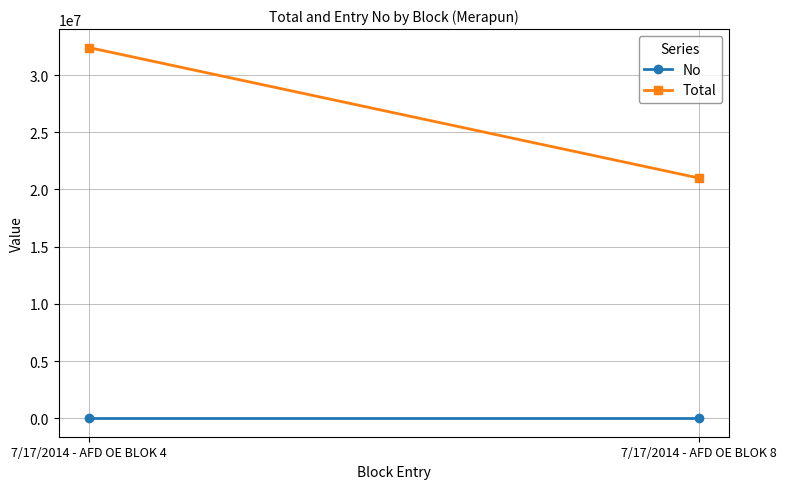

What is the difference between the highest and lowest values at 7/17/2014 - AFD OE BLOK 4?

32399999